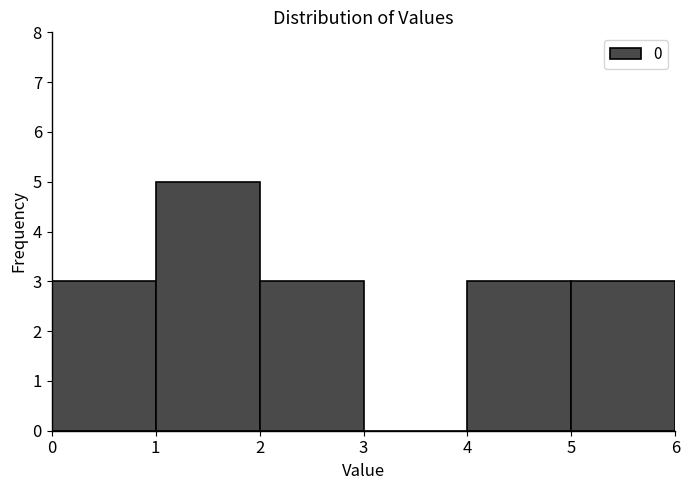

How tall is the bar that spans 4 to 5 on the x-axis? The values are not printed on the chart, so give them approximately, as read against the axis.

3